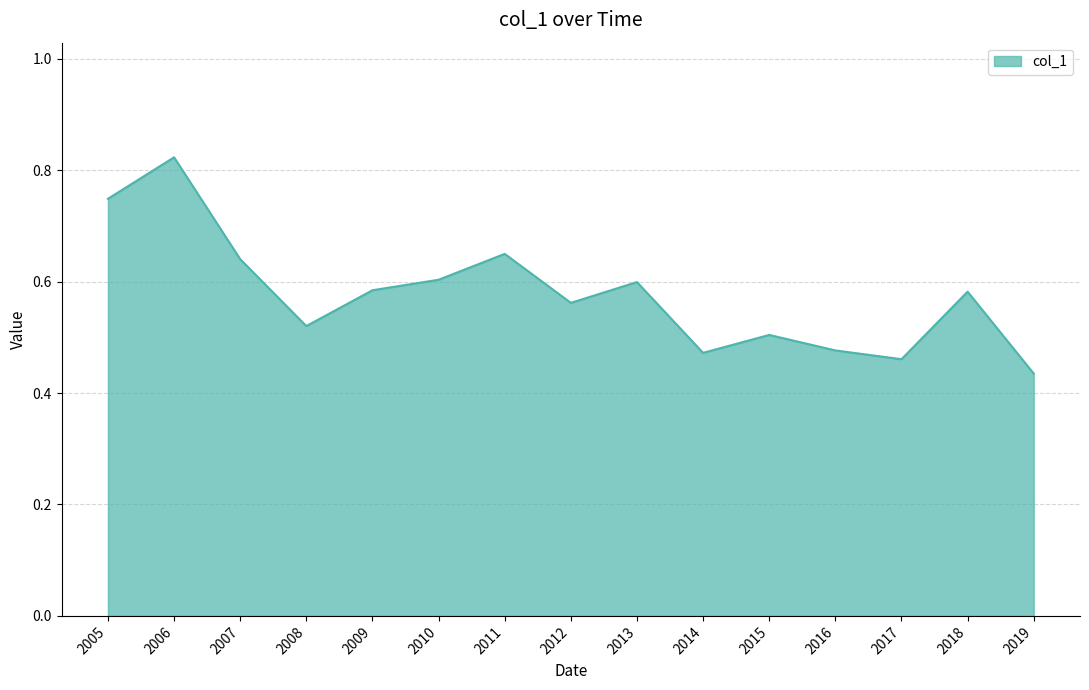

The value at 2014 is 0.7. True or false?

False